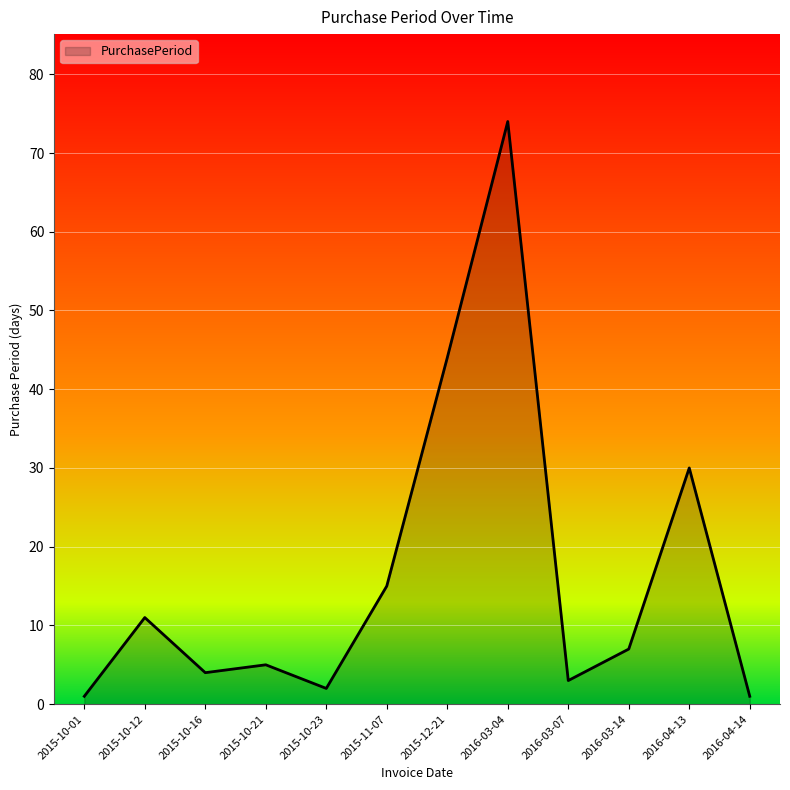

What is the change in value from 2015-10-16 to 2015-10-23?

-2